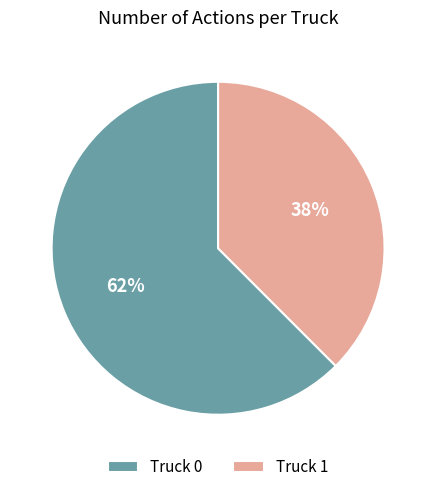

Is there a majority slice in this chart?

Yes